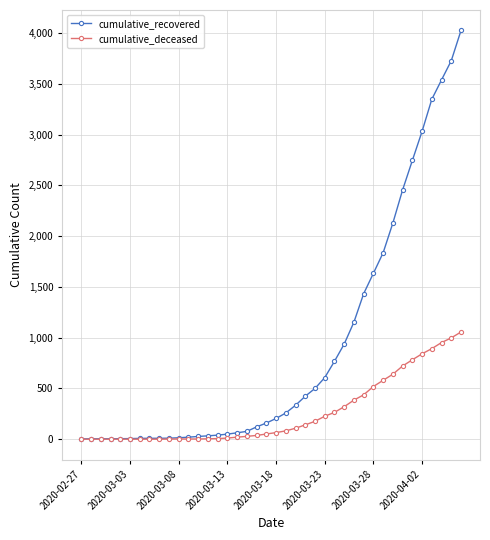

Is this an area chart (filled region under the line)?

No